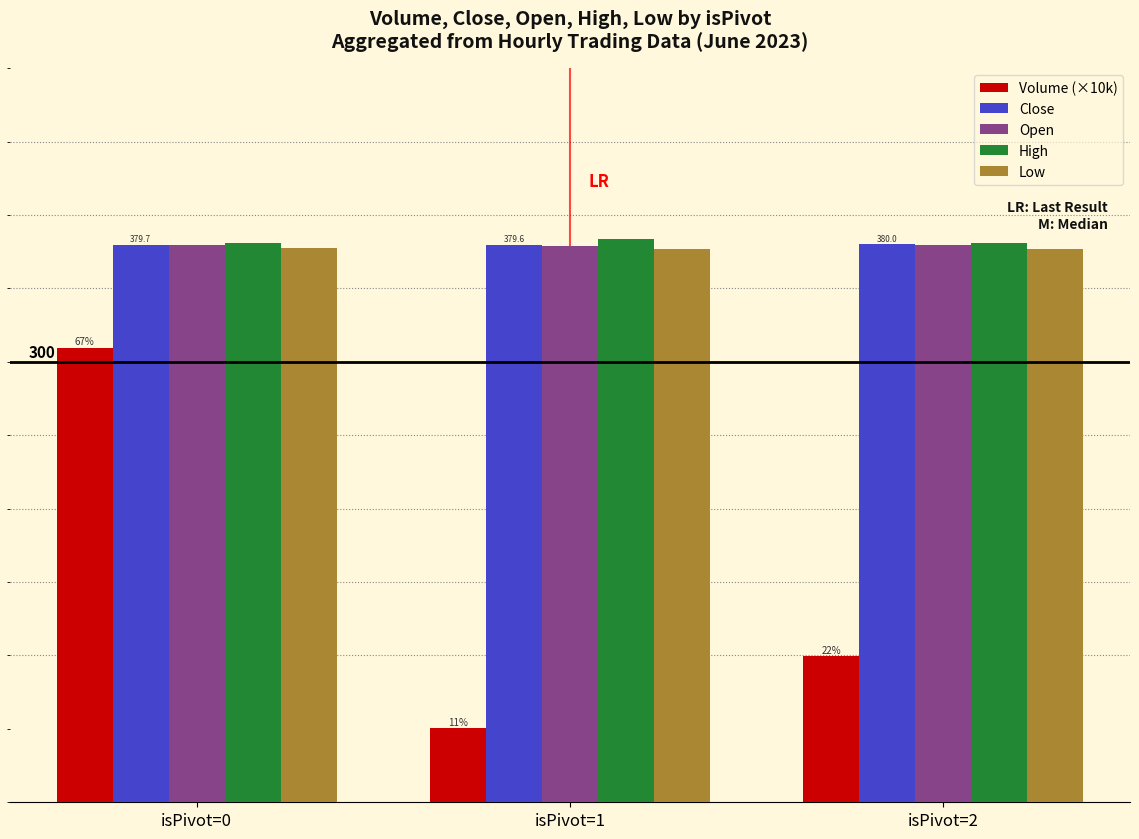

What is the sum of the Low values at isPivot=2 and isPivot=0?

754.3